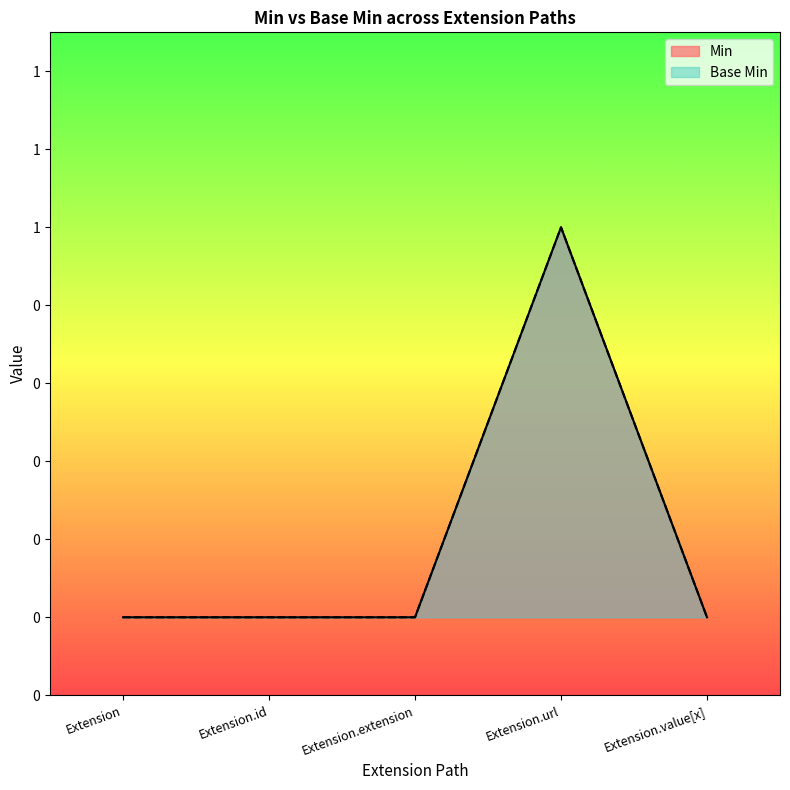

True or false: Min and Base Min cross at least once.

False